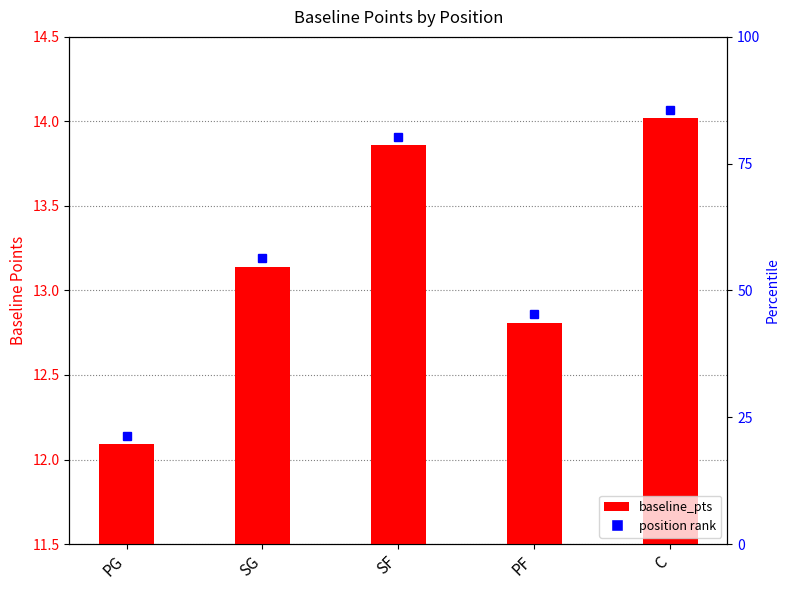

Between PF and SF, which is larger?

SF